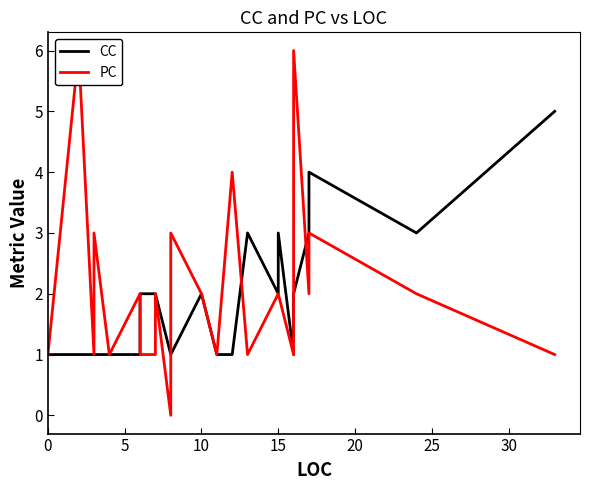

What is the value of the CC point at the 25th from the left?

2